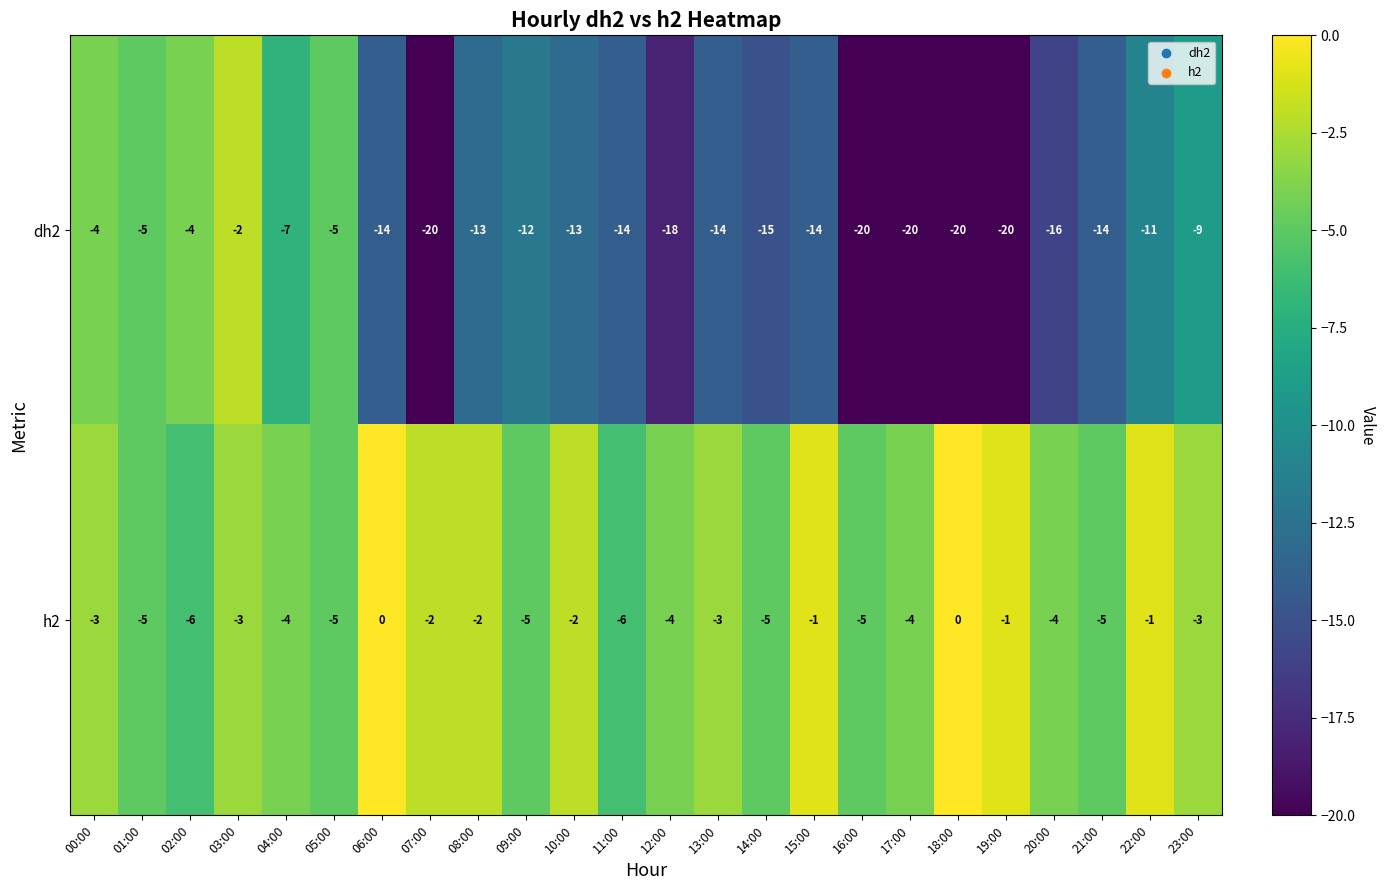

List the series in order of their peak value, lowest first.

dh2, h2